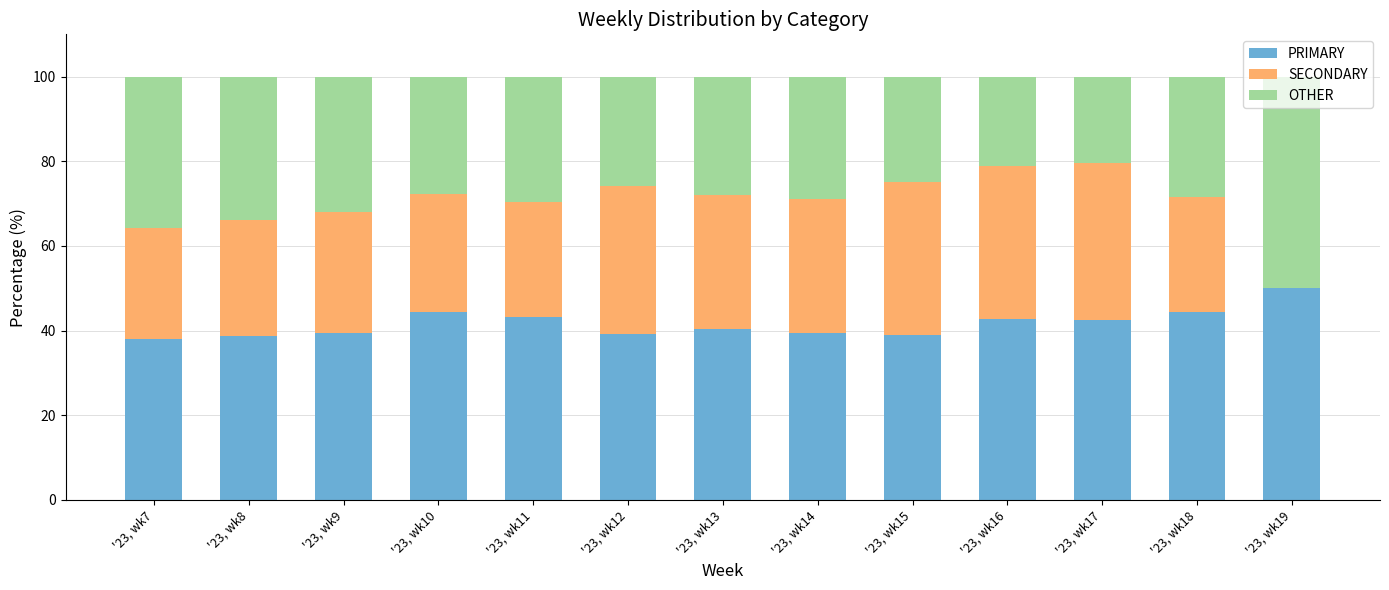

What is the total value across all series at '23, wk8?

100.0